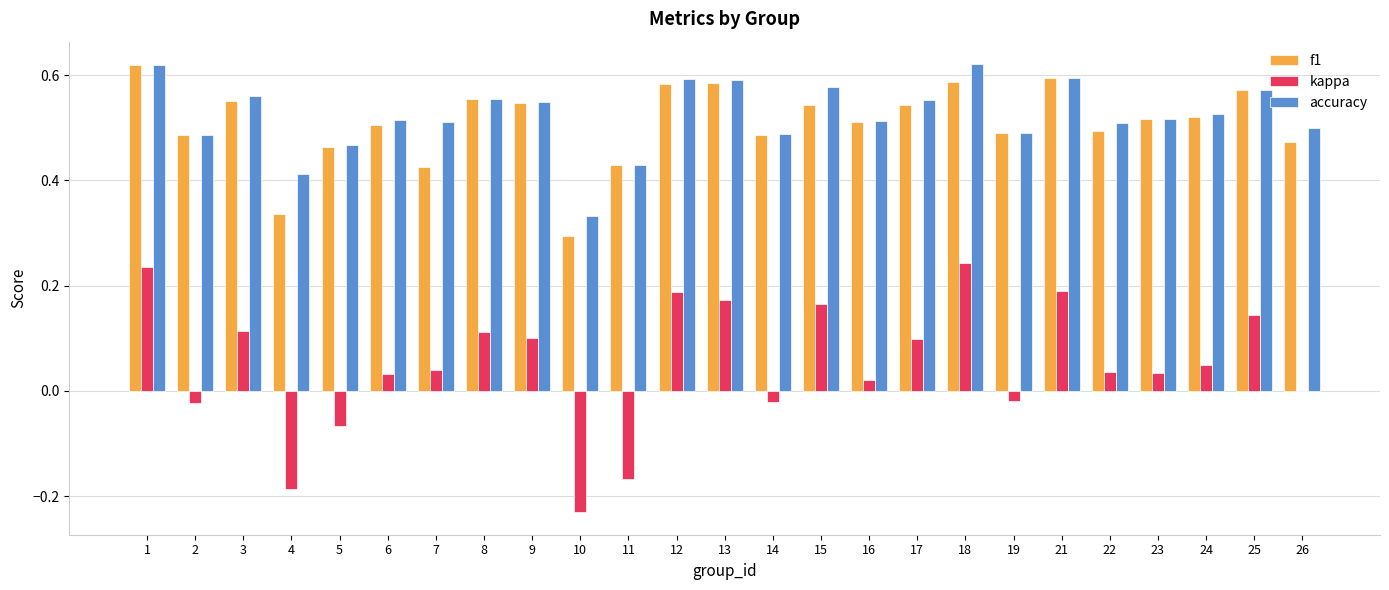

What is the total value across all series at 1?

1.5